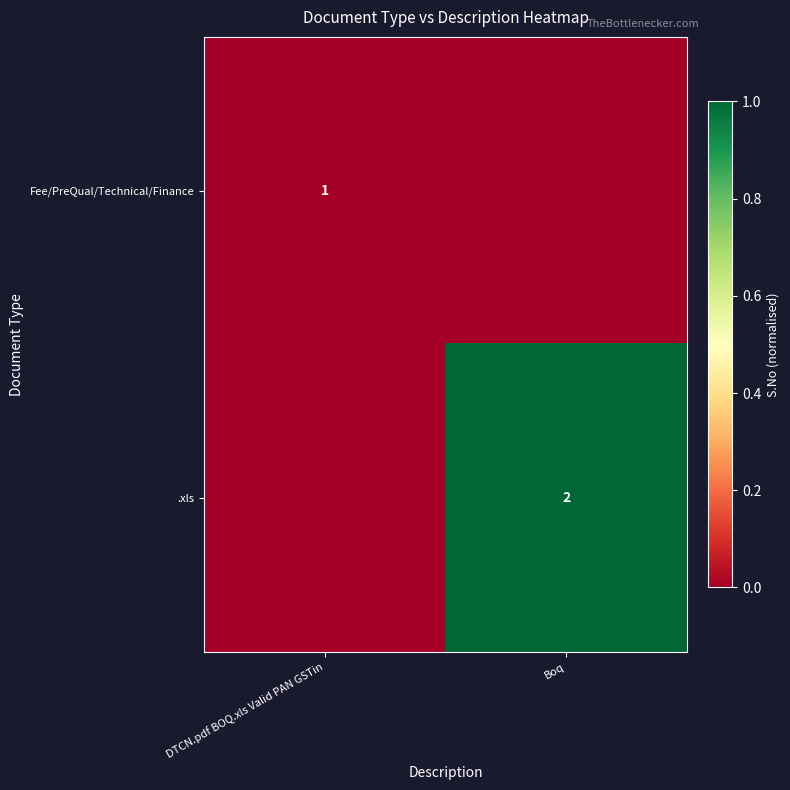

True or false: .xls has a value of 2 at Boq.

True